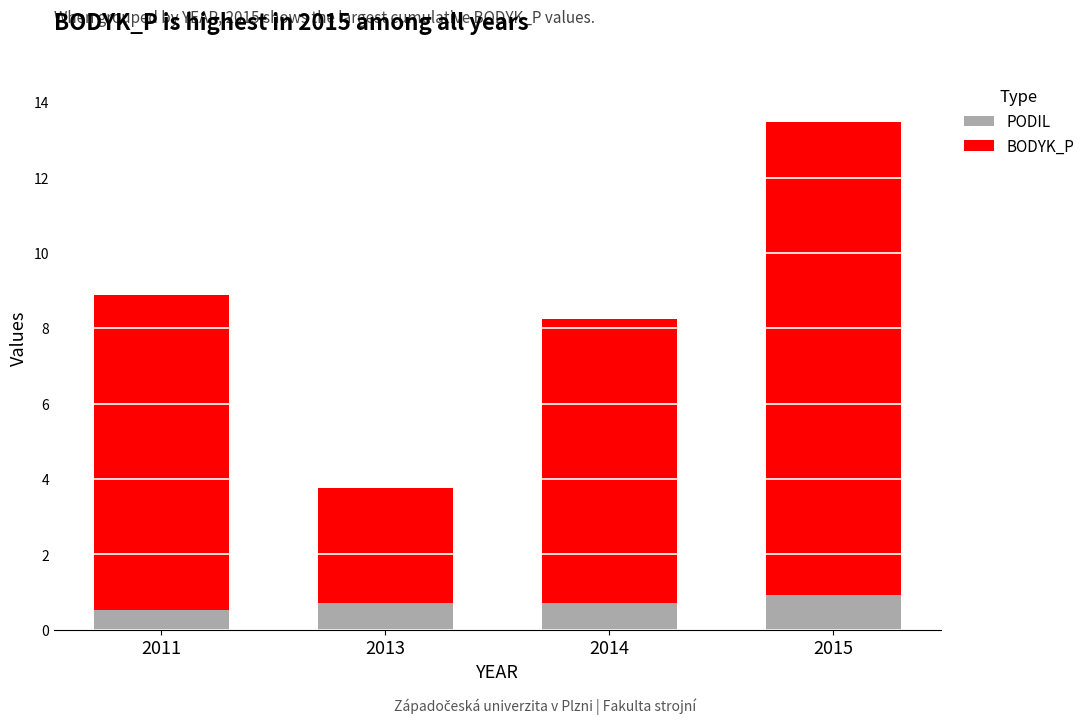

What is the difference between the maximum and minimum values in the PODIL series?

0.4